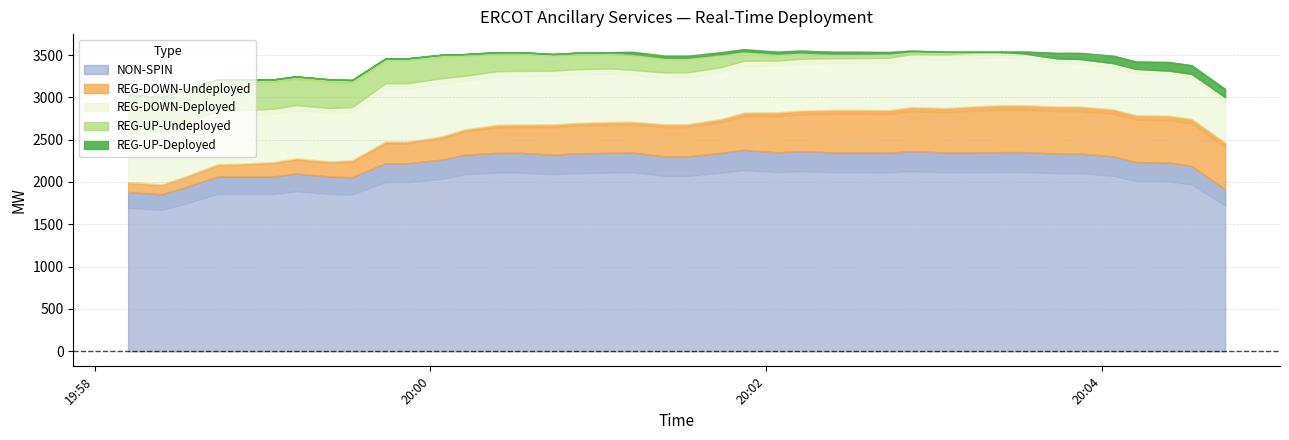

What is the greatest value displayed?

2380